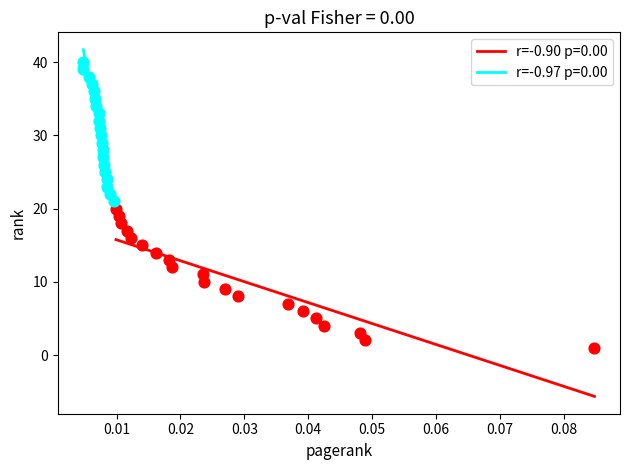

What are all the series names shown in the legend?

r=-0.90 p=0.00, r=-0.97 p=0.00